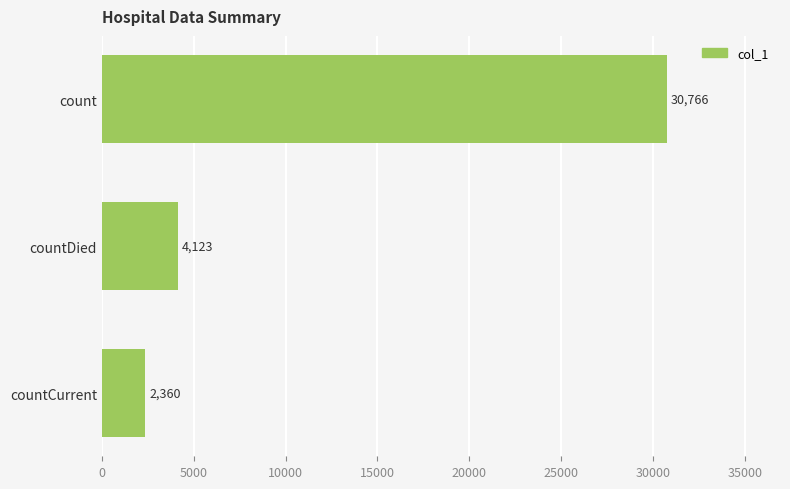

Does the chart contain any negative values?

No